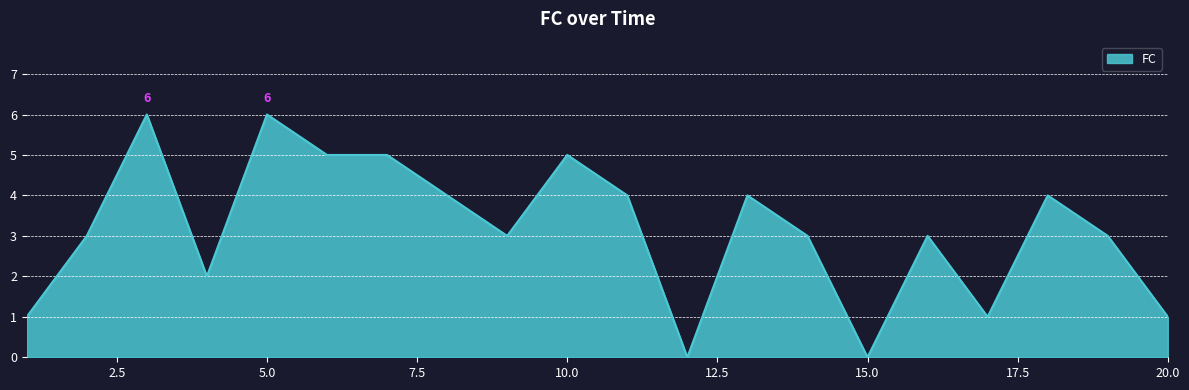

What is the maximum value shown in the chart?

6